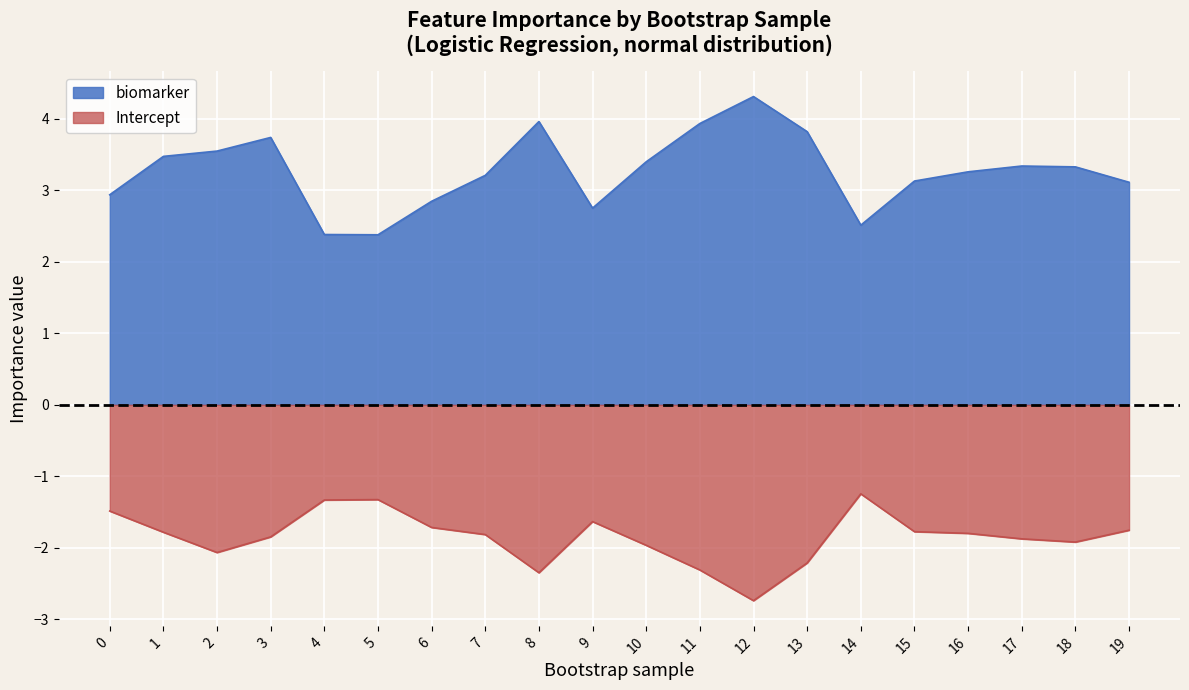

What are all the series names shown in the legend?

biomarker, Intercept